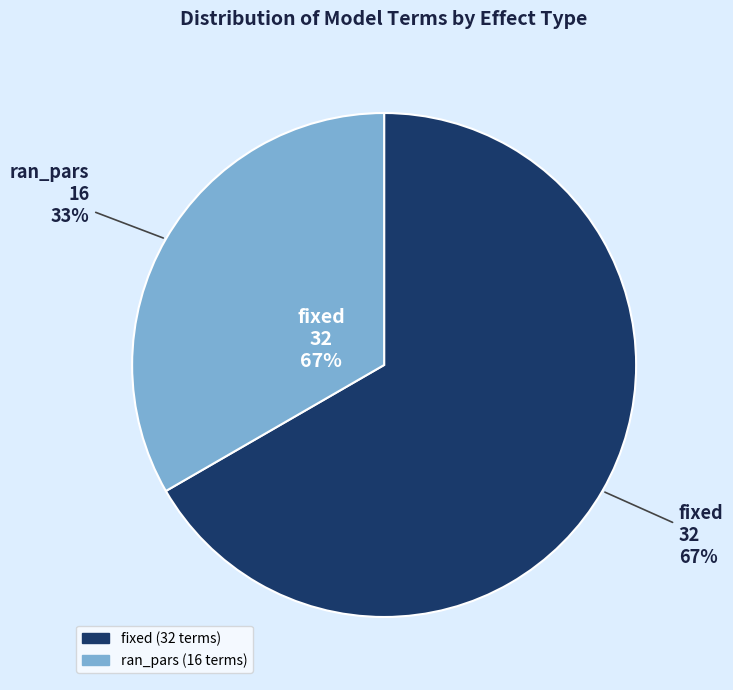

Is it true that fixed is 67% of the pie?

True